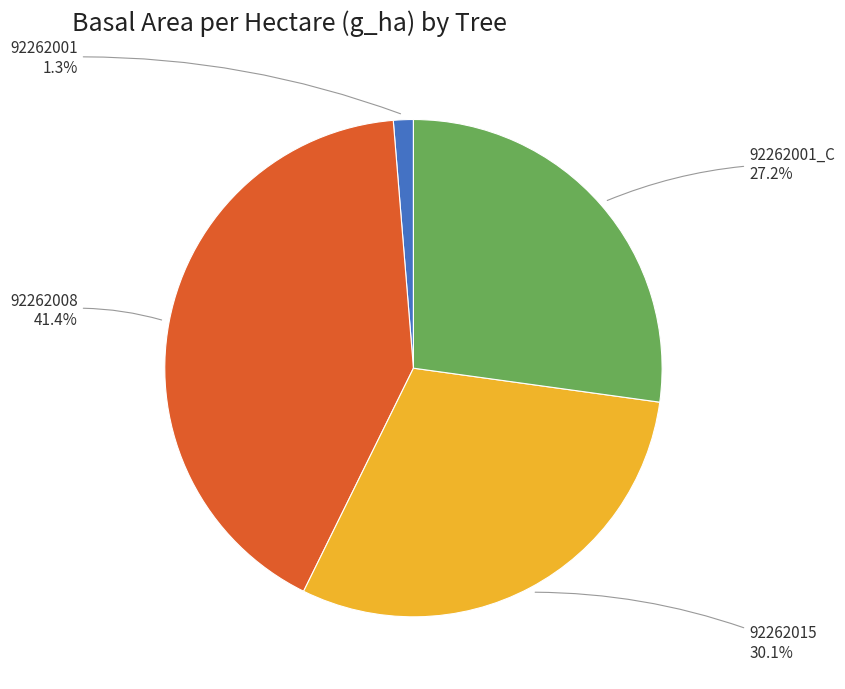

Is there a majority slice in this chart?

No